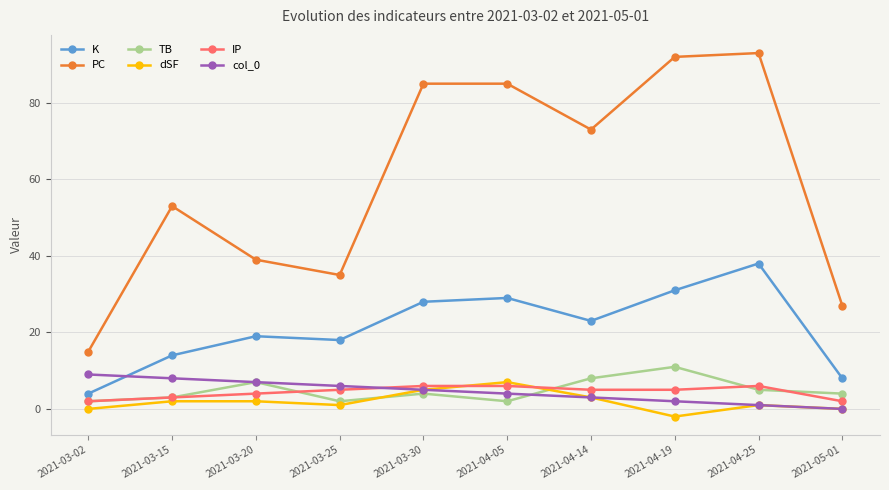

Which series has the largest total across all categories?

PC